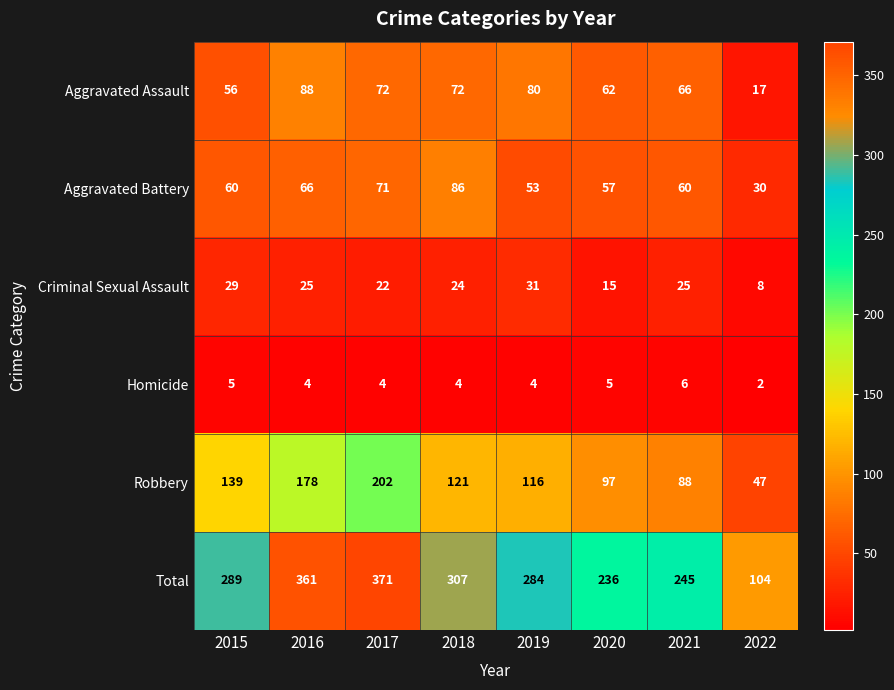

At which category is the sum across all series the highest?

2017